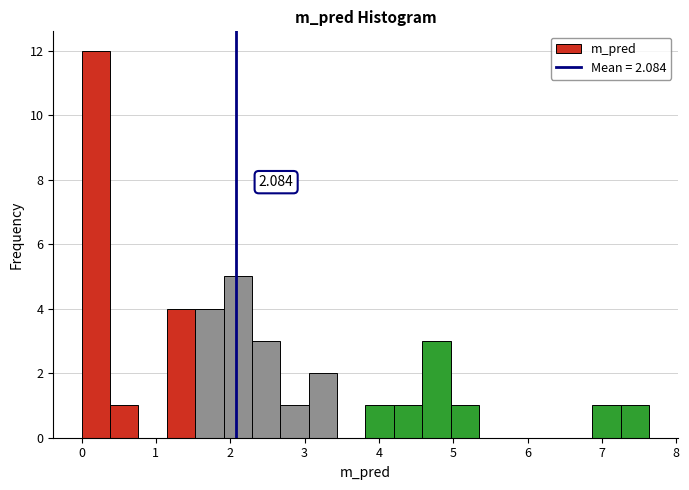

Read against the x-axis, roughly where is the centre of the tallest bar?

0.2